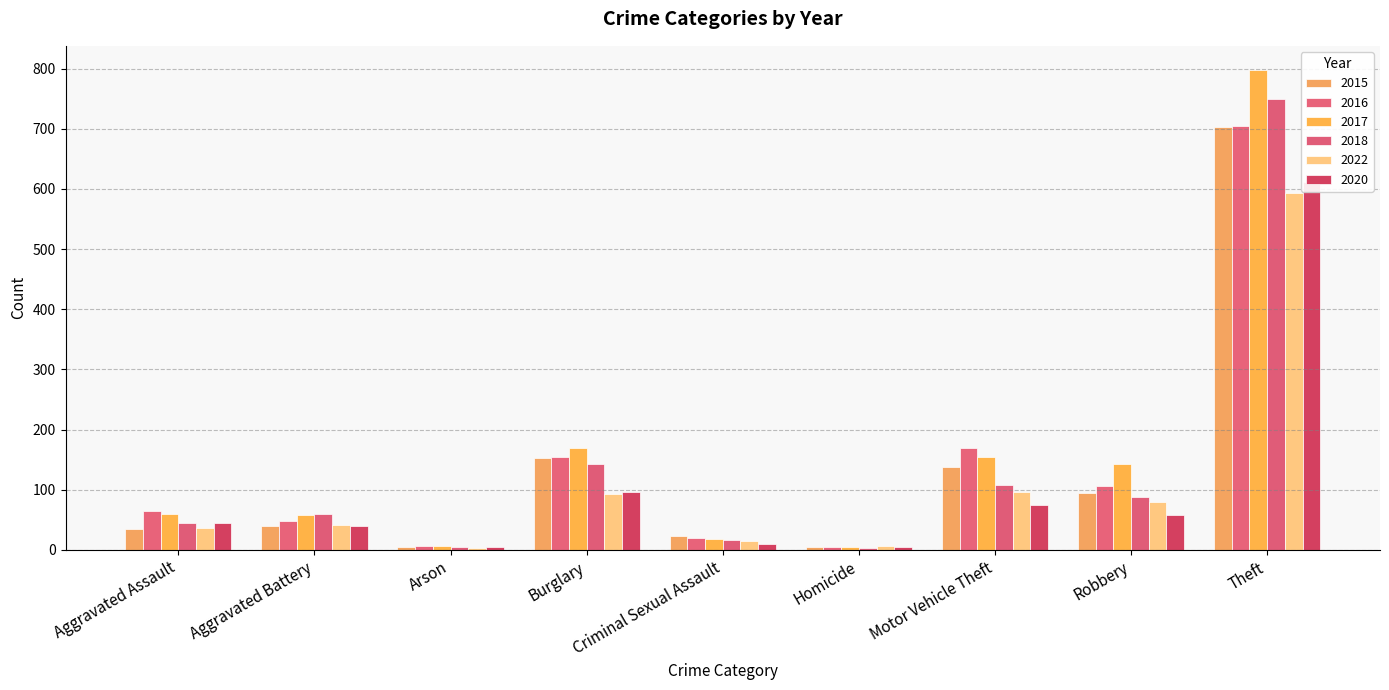

What is the value of the 2016 bar at the 5th from the left?

19